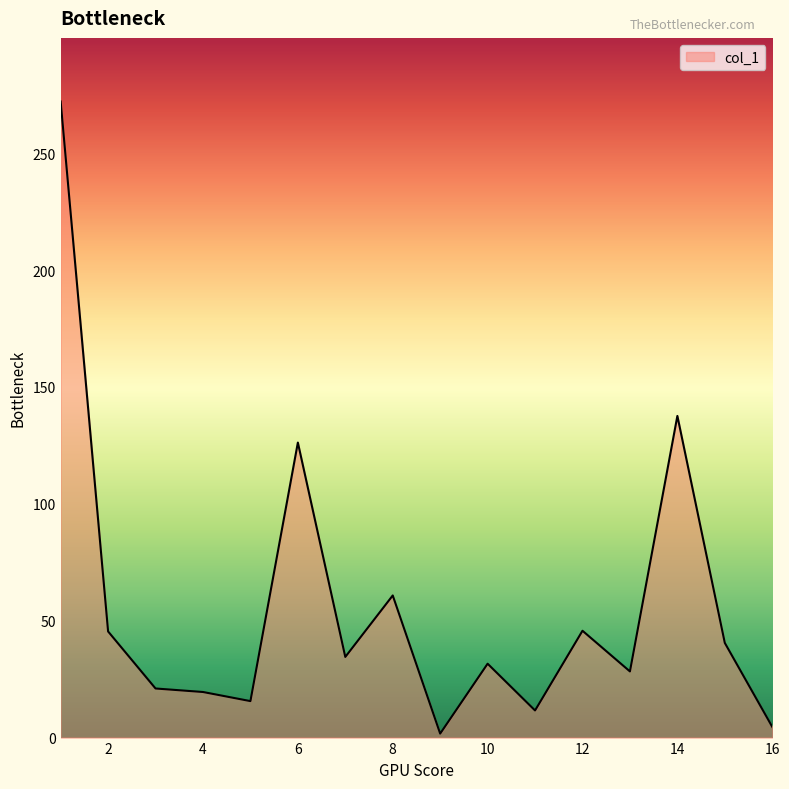

What is the greatest value displayed?

272.1